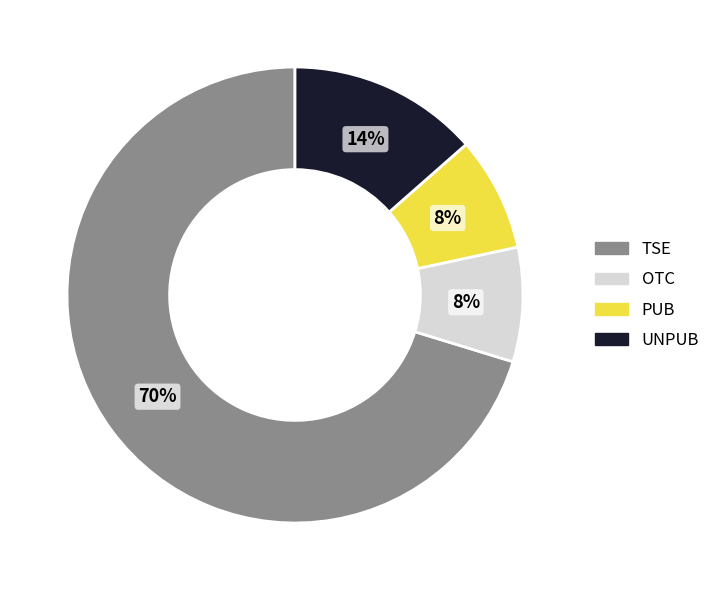

What is the ratio of the value at UNPUB to the value at TSE?

0.2